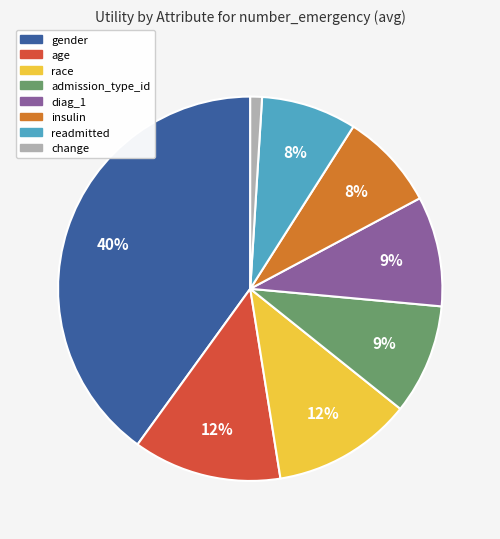

Combined, do diag_1 and change account for over 50%?

No